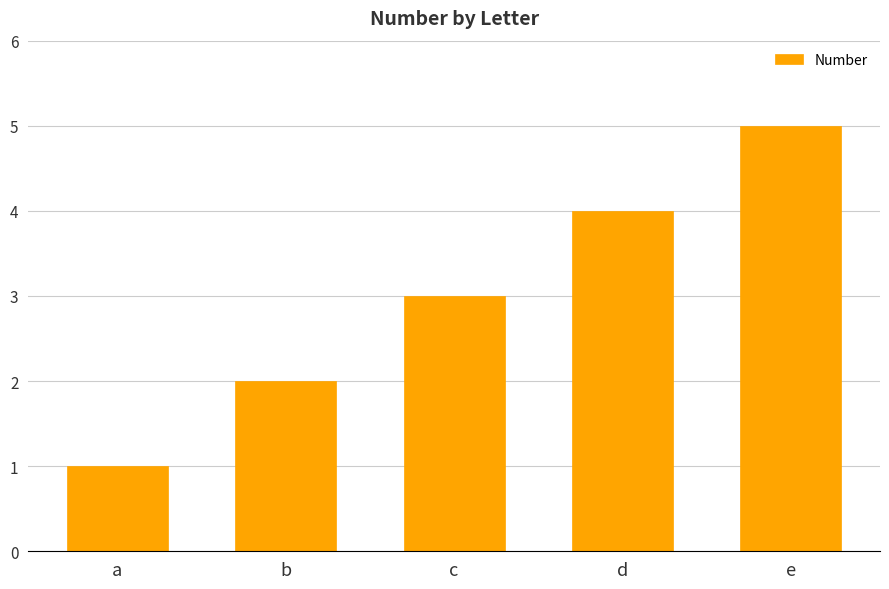

Reading left to right, list all the values displayed in this chart.

1	2	3	4	5